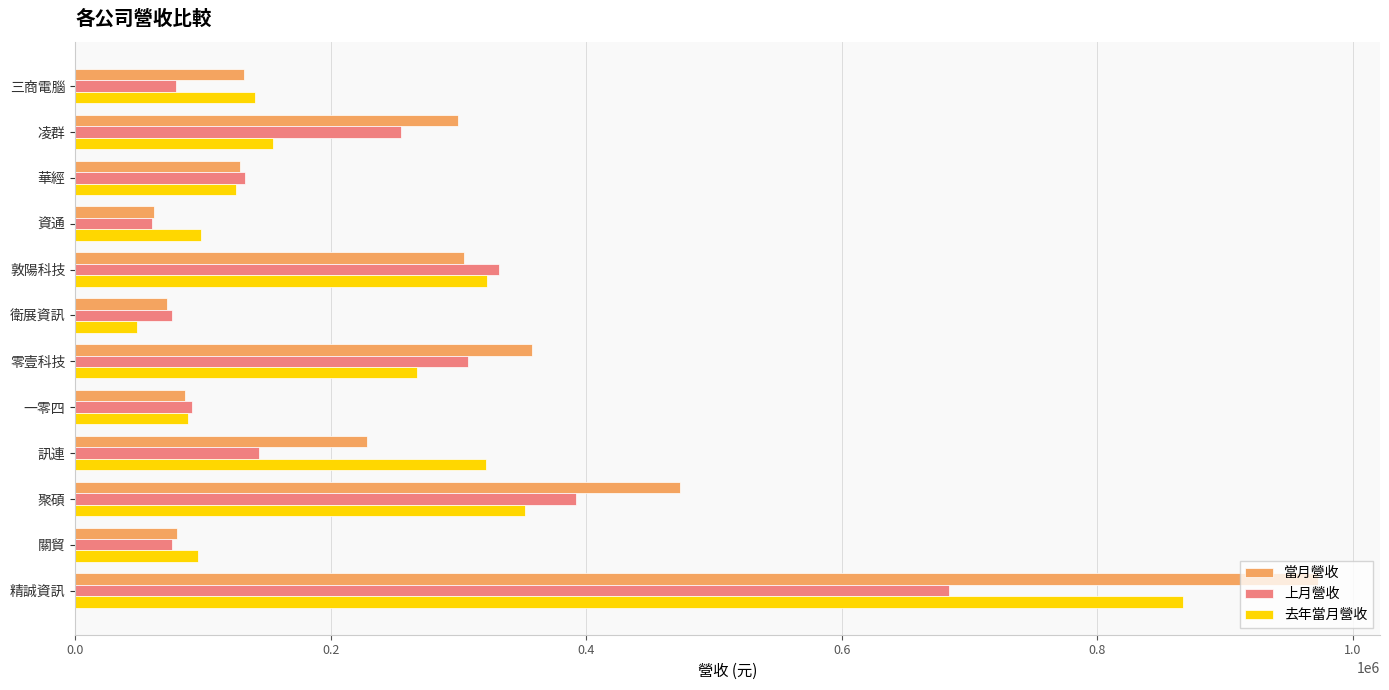

What is the sum of all 當月營收 values?

3196891